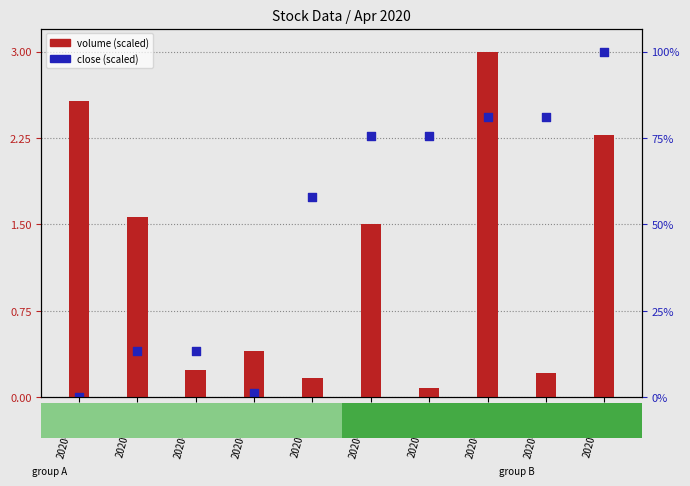

At which category is the sum across all series the highest?

2020-04-13